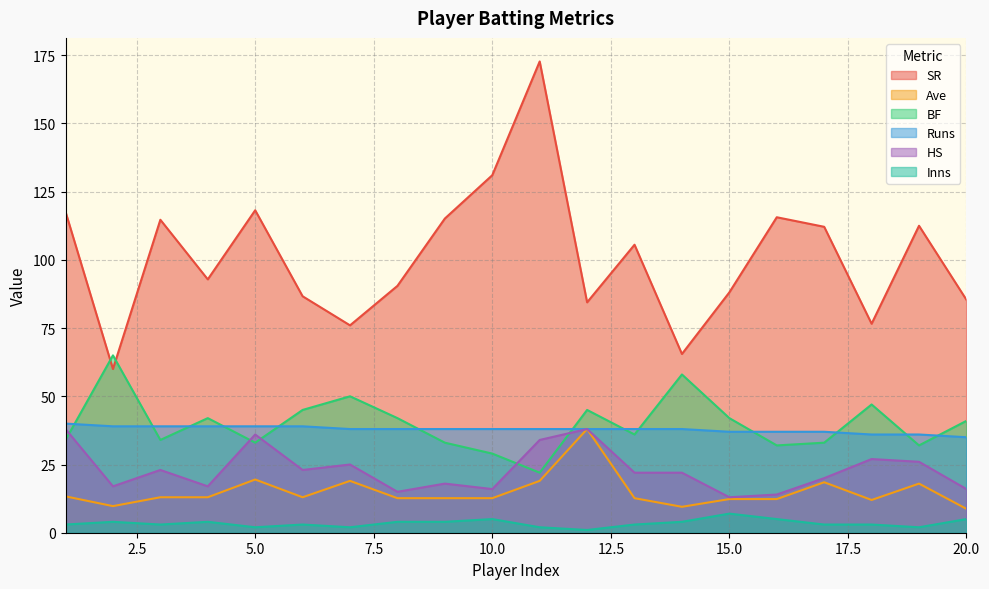

How many lines are shown in the chart?

6